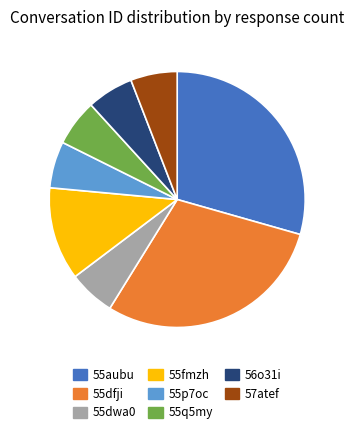

Is there any slice that represents more than half of the pie?

No